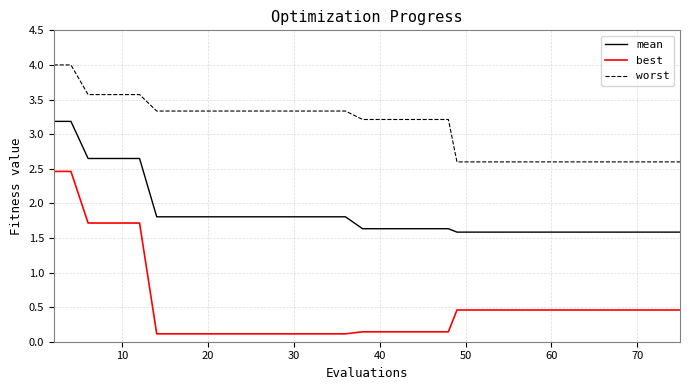

List the series in order of their overall mean, lowest first.

best, mean, worst